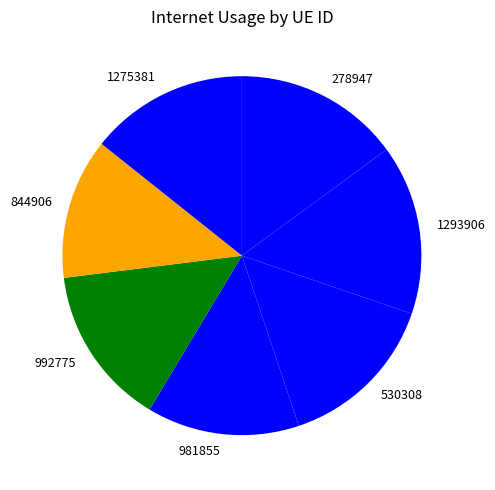

Which slice is the smallest?

844906